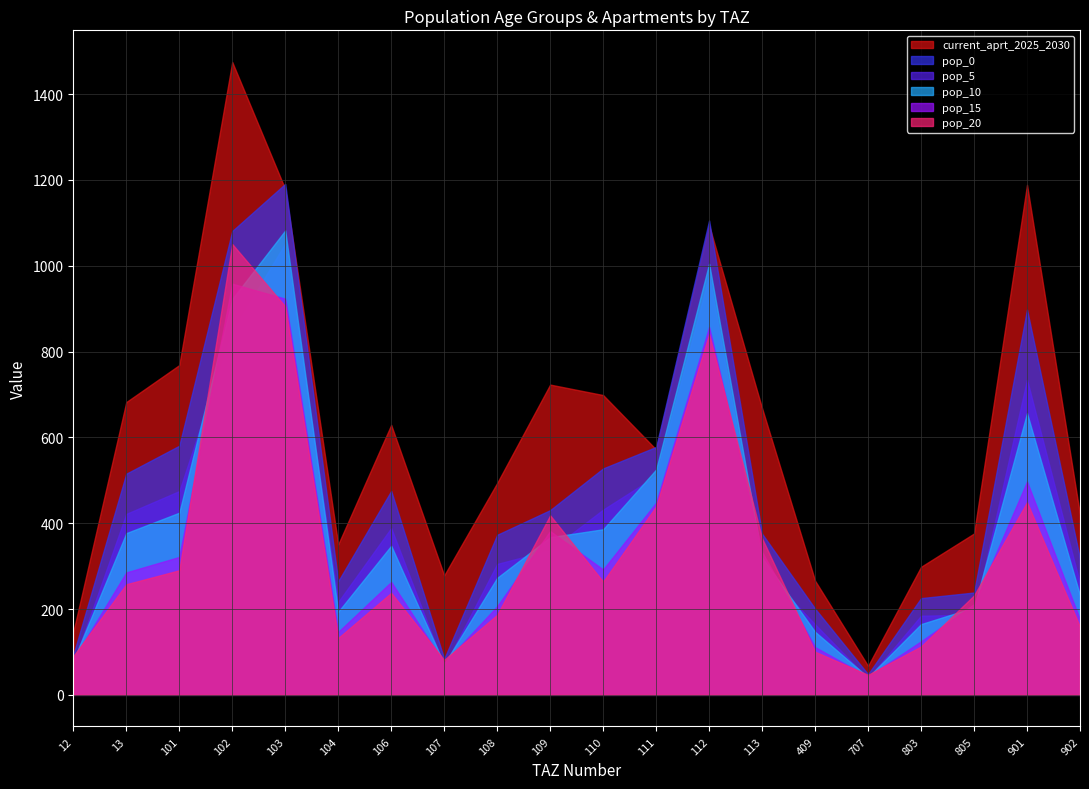

At which category is the sum across all series the highest?

102